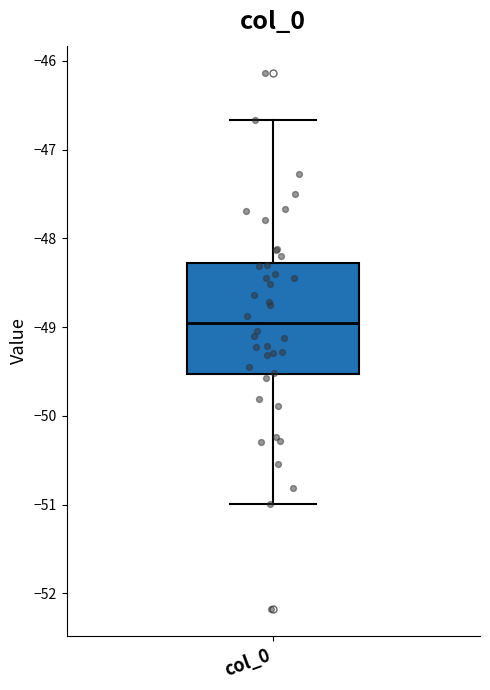

Read this box plot against the y-axis: the position of the median line, the range covered by the box, and the ends of both whiskers. The values are not printed on the chart, so give them approximately, as read against the axis.

median -49.0, box -49.5 to -48.3, whiskers -51.0 to -46.7